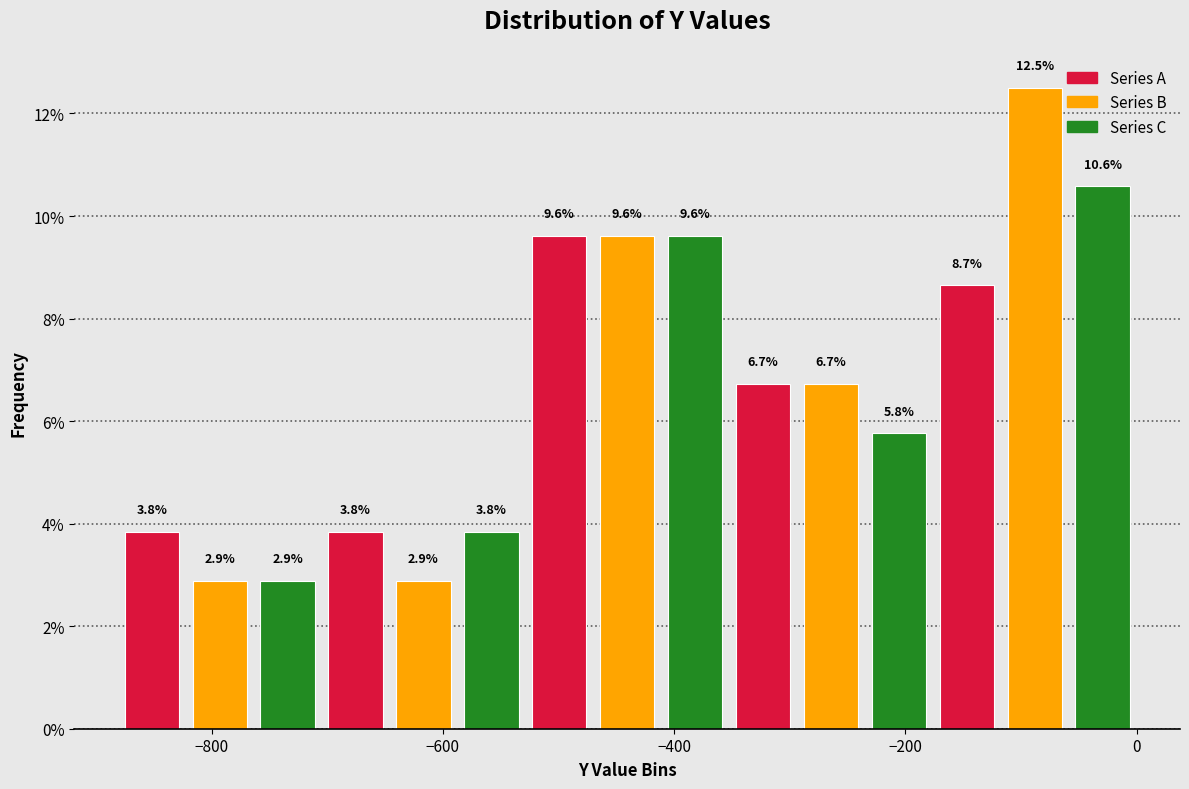

Around what value on the x-axis is the tallest bar? Give the approximate position of its centre, as read against the axis.

-80